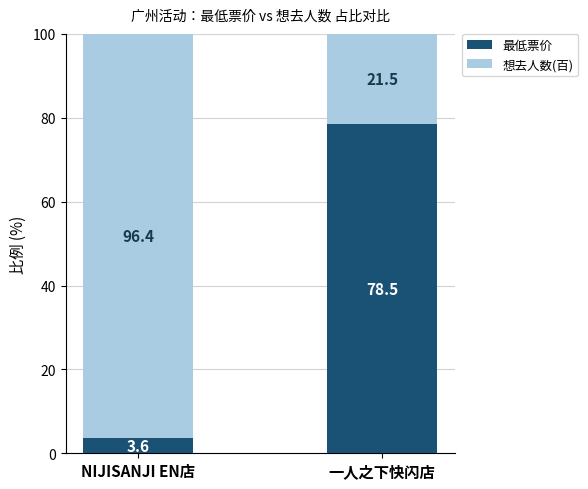

Reading right to left, list the values for the 最低票价 series.

一人之下快闪店=78.5	NIJISANJI EN店=3.6